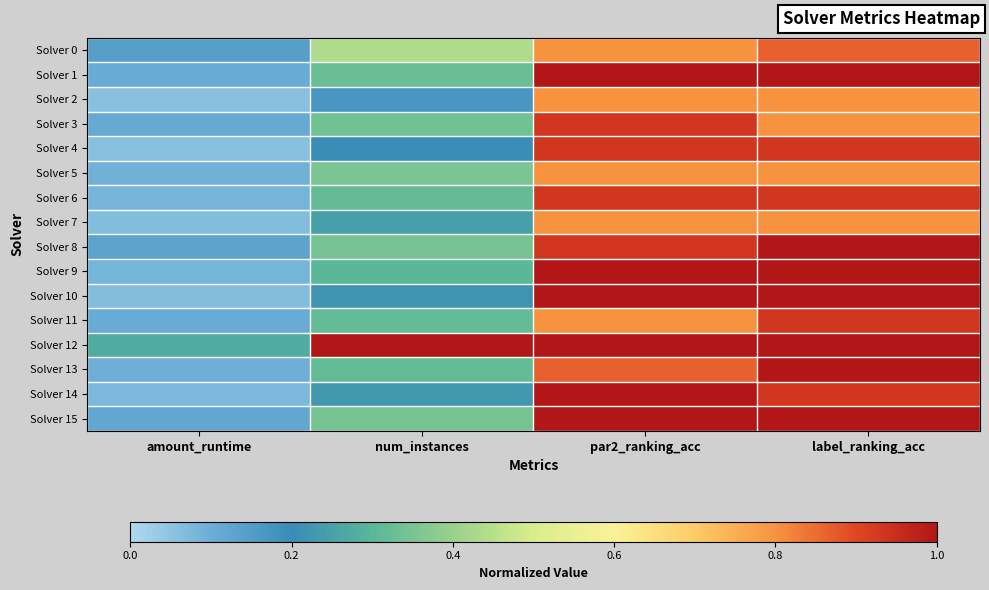

Reading left to right, transcribe all the data shown in this chart.

Solver 0: amount_runtime=0.1	num_instances=0.4	par2_ranking_acc=0.8	label_ranking_acc=0.9
Solver 1: amount_runtime=0.1	num_instances=0.3	par2_ranking_acc=1.0	label_ranking_acc=1.0
Solver 2: amount_runtime=0.1	num_instances=0.2	par2_ranking_acc=0.8	label_ranking_acc=0.8
Solver 3: amount_runtime=0.1	num_instances=0.3	par2_ranking_acc=0.9	label_ranking_acc=0.8
Solver 4: amount_runtime=0.1	num_instances=0.2	par2_ranking_acc=0.9	label_ranking_acc=0.9
Solver 5: amount_runtime=0.1	num_instances=0.4	par2_ranking_acc=0.8	label_ranking_acc=0.8
Solver 6: amount_runtime=0.1	num_instances=0.3	par2_ranking_acc=0.9	label_ranking_acc=0.9
Solver 7: amount_runtime=0.1	num_instances=0.2	par2_ranking_acc=0.8	label_ranking_acc=0.8
Solver 8: amount_runtime=0.1	num_instances=0.3	par2_ranking_acc=0.9	label_ranking_acc=1.0
Solver 9: amount_runtime=0.1	num_instances=0.3	par2_ranking_acc=1.0	label_ranking_acc=1.0
Solver 10: amount_runtime=0.1	num_instances=0.2	par2_ranking_acc=1.0	label_ranking_acc=1.0
Solver 11: amount_runtime=0.1	num_instances=0.3	par2_ranking_acc=0.8	label_ranking_acc=0.9
Solver 12: amount_runtime=0.3	num_instances=1.0	par2_ranking_acc=1.0	label_ranking_acc=1.0
Solver 13: amount_runtime=0.1	num_instances=0.3	par2_ranking_acc=0.9	label_ranking_acc=1.0
Solver 14: amount_runtime=0.1	num_instances=0.2	par2_ranking_acc=1.0	label_ranking_acc=0.9
Solver 15: amount_runtime=0.1	num_instances=0.3	par2_ranking_acc=1.0	label_ranking_acc=1.0